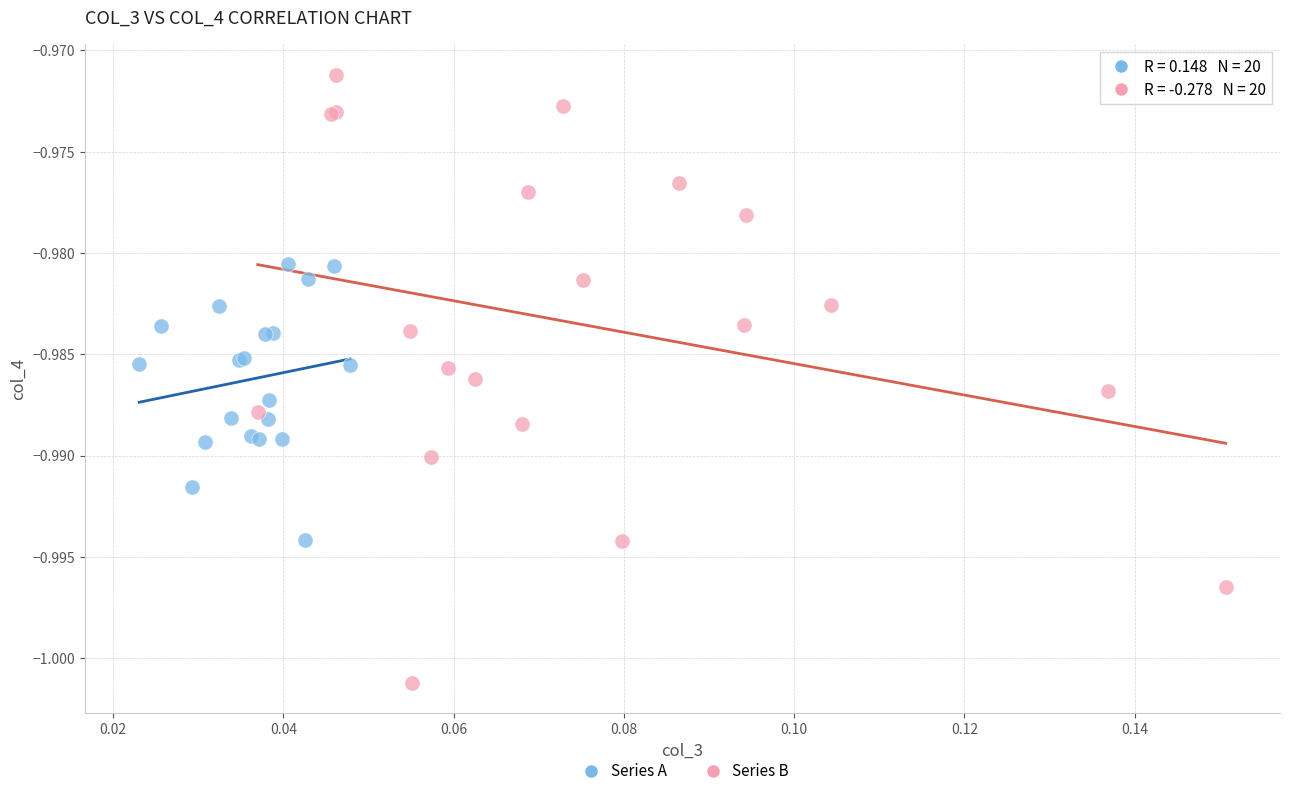

Which series reaches the maximum Y coordinate?

Series B